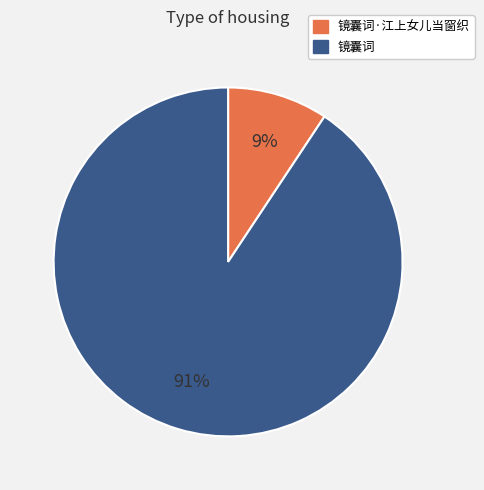

The 镜囊词 slice represents 91% of the pie. True or false?

True